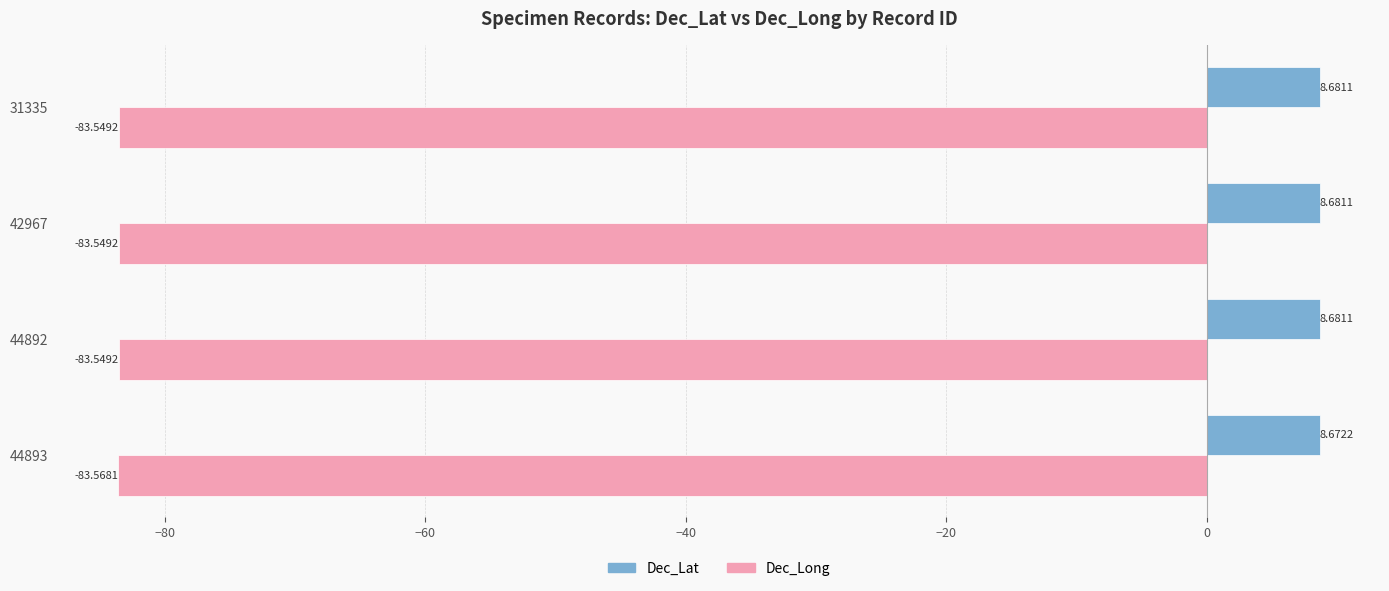

What is the total value across all series at 31335?

-74.9